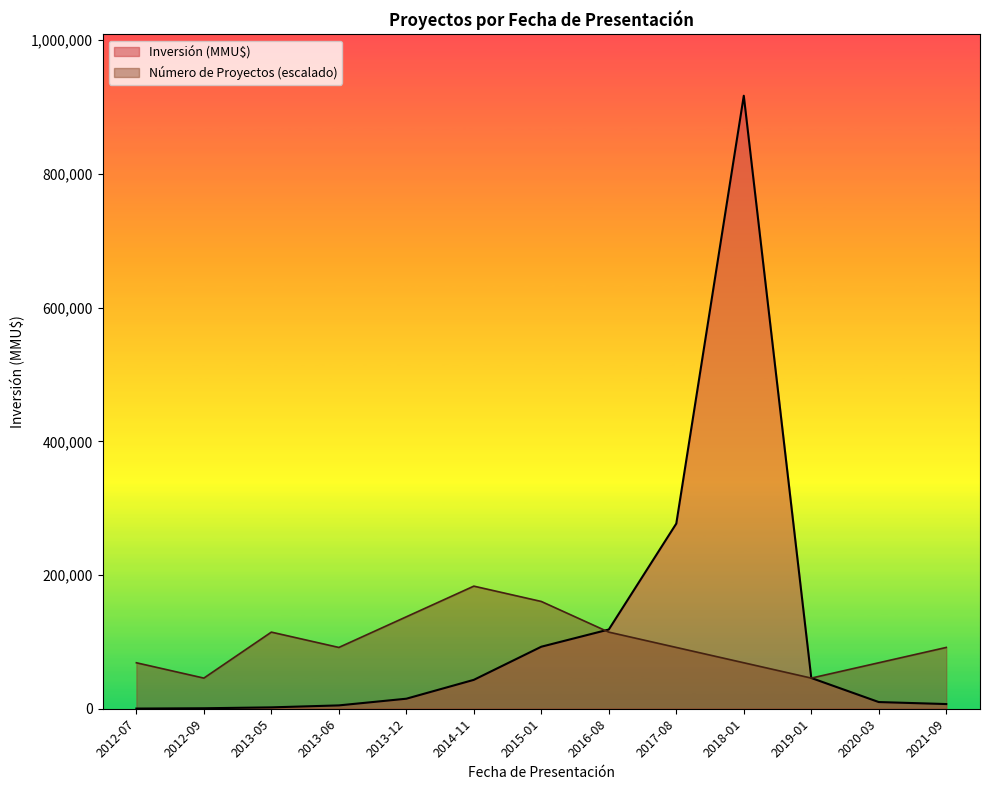

Does the chart display data point markers on the line(s)?

No